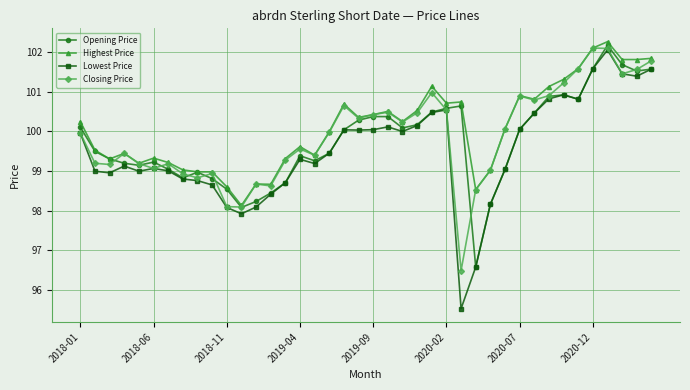

How many distinct data groups are displayed?

4